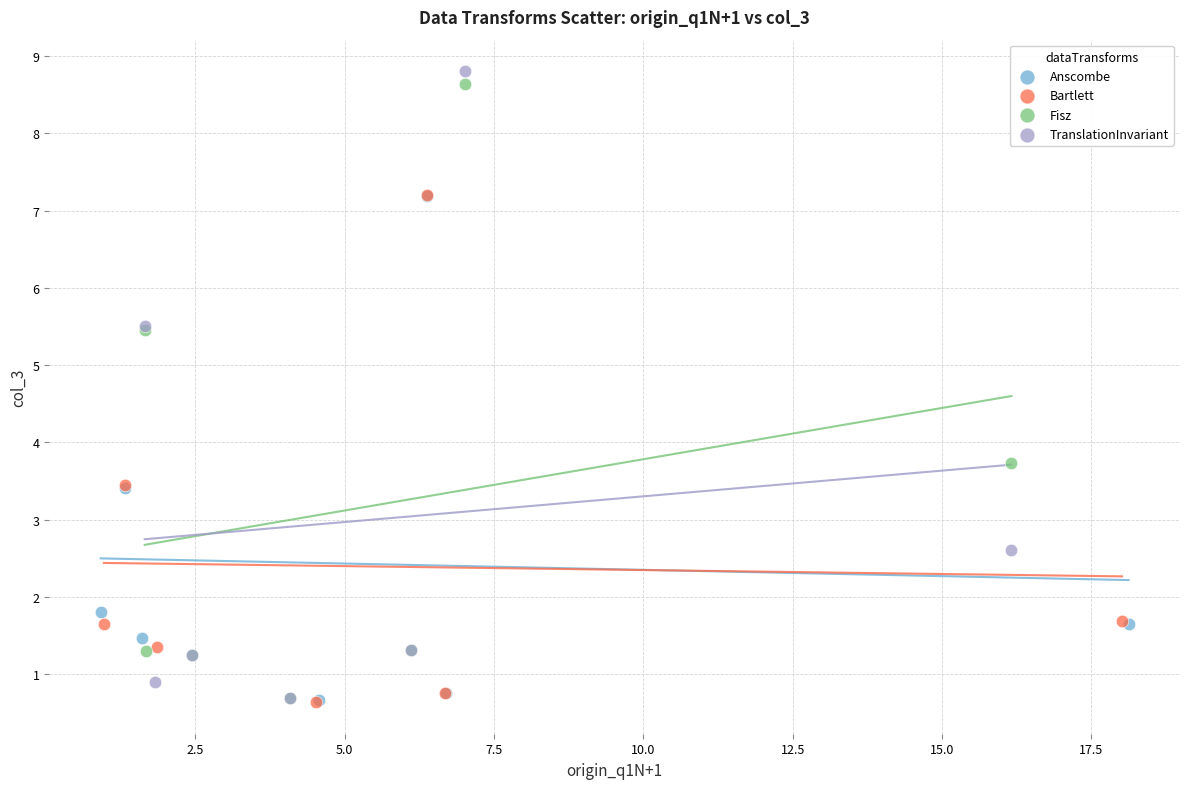

Which series has the widest spread of Y values?

TranslationInvariant